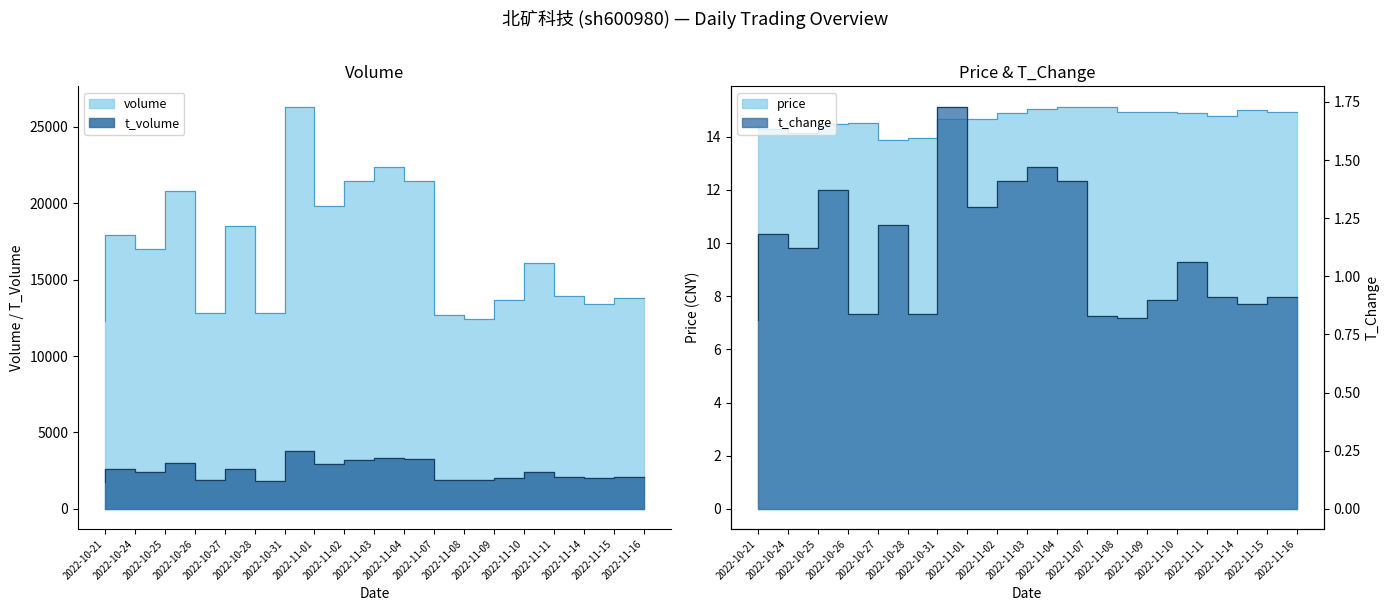

How many series are shown in this chart?

4